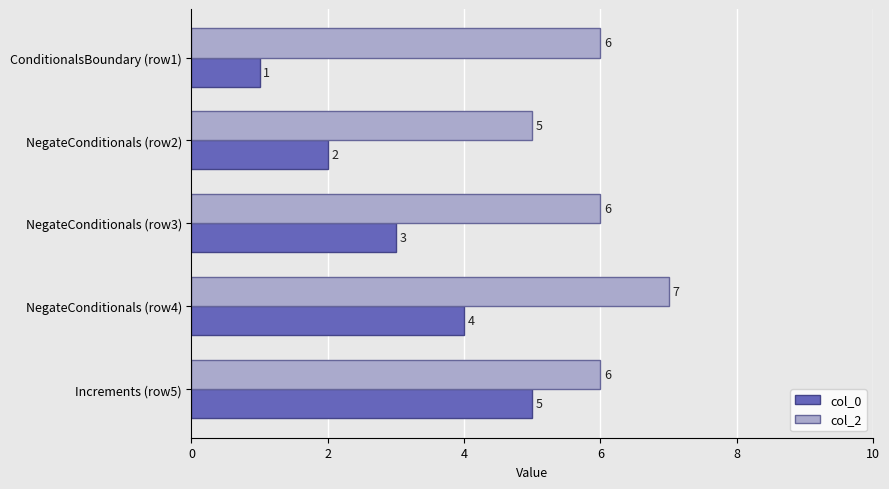

Rank the series by their average value, from lowest to highest.

col_0, col_2